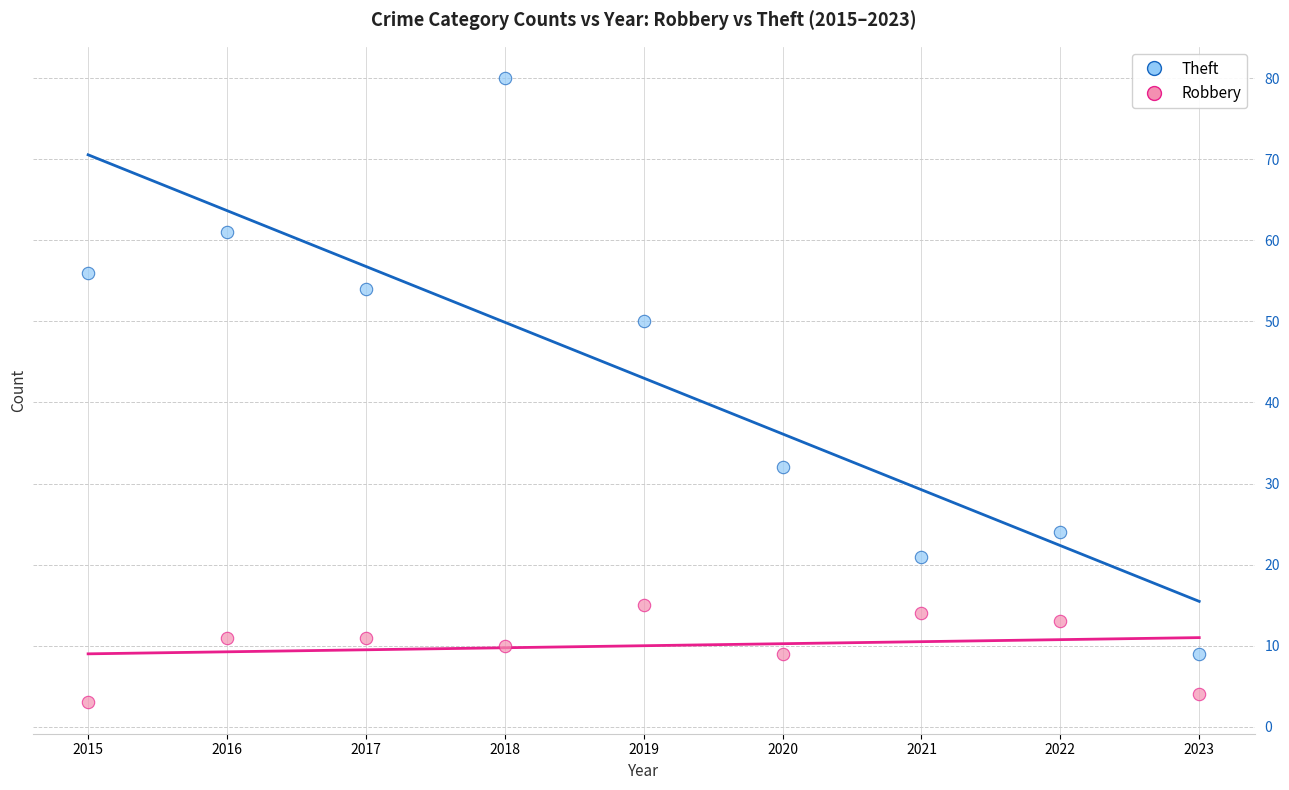

Which series reaches the minimum Y coordinate?

Robbery